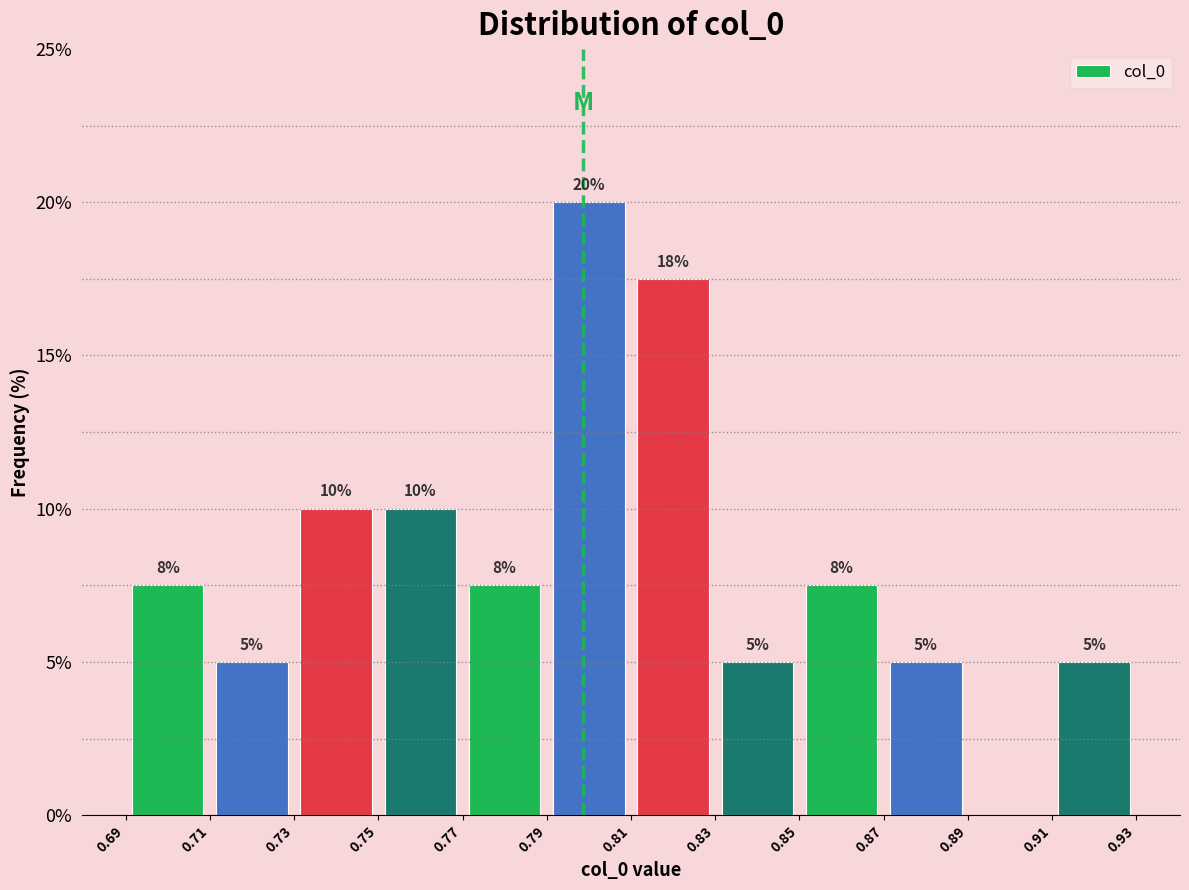

Which range on the x-axis has the tallest bar?

0.79 to 0.81